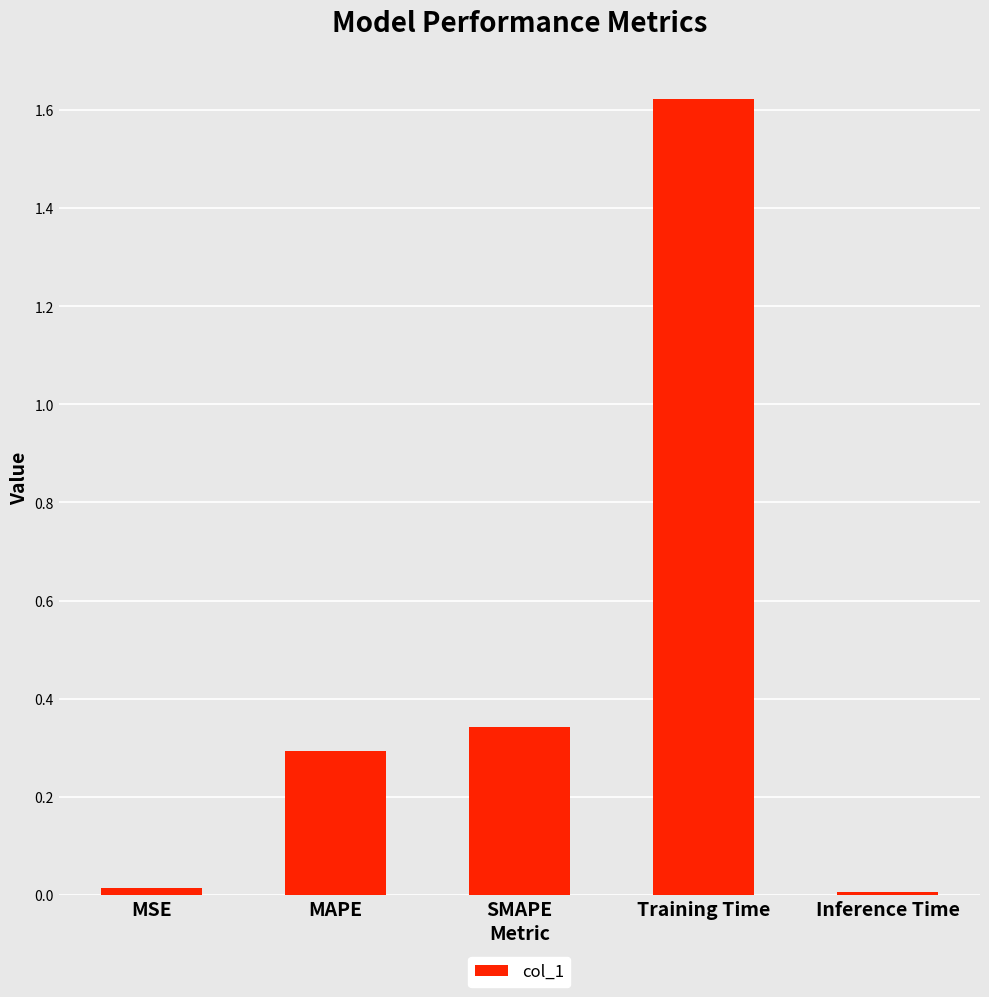

What is the sum of all values?

2.3